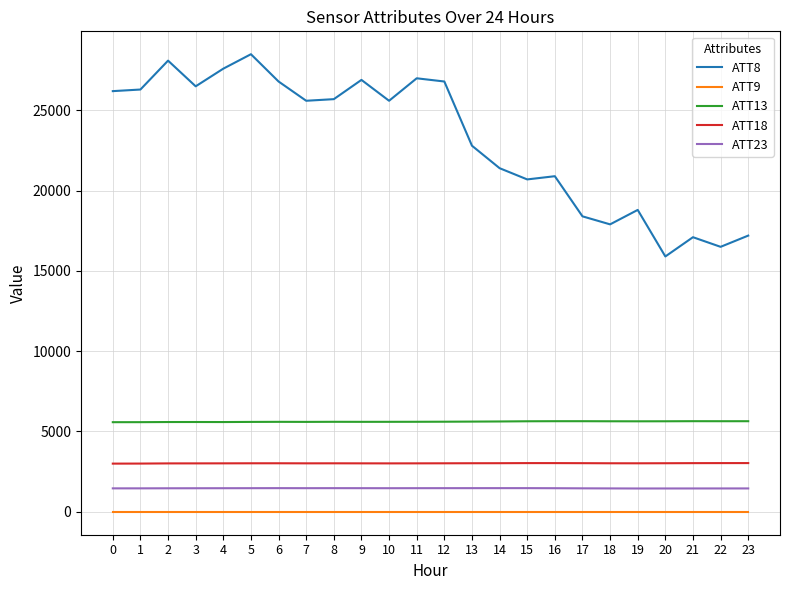

What is the greatest value displayed?

28500.0